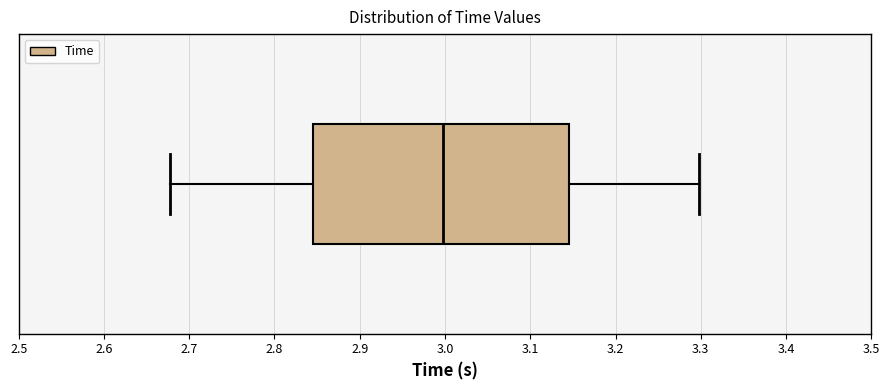

Transcribe this box plot: give where the median line is, the range the box spans, and where the two whiskers end, as read against the x-axis. The values are not printed on the chart, so give them approximately, as read against the axis.

median 3.00, box 2.85 to 3.15, whiskers 2.68 to 3.30